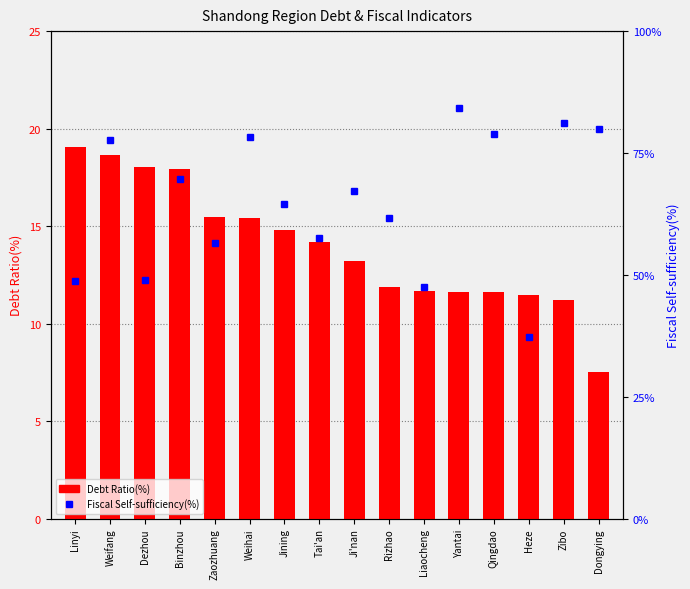

Which series has the largest total across all categories?

Fiscal Self-sufficiency(%)